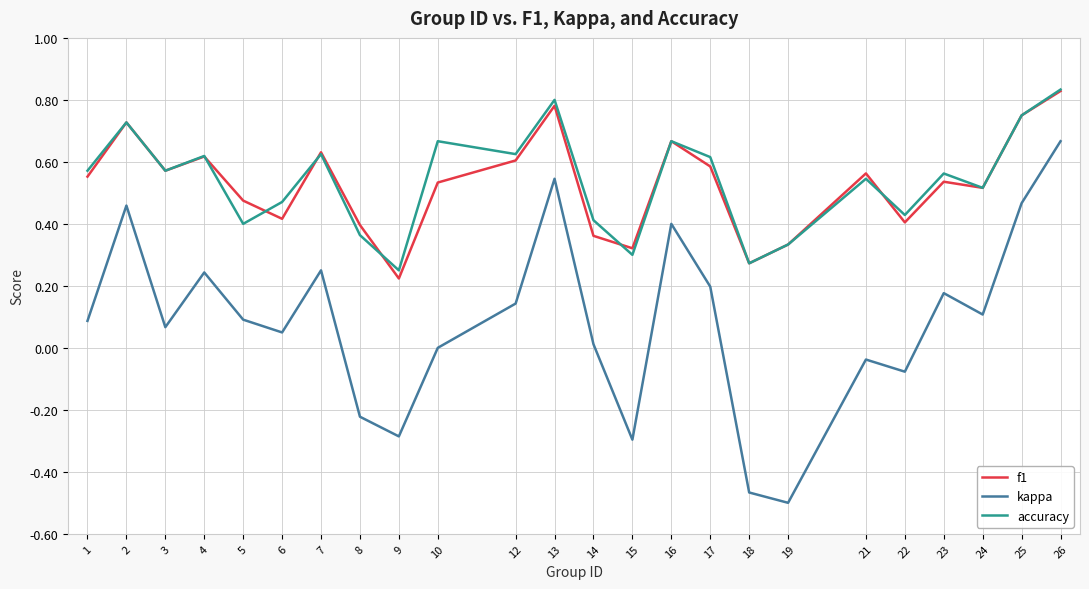

True or false: f1 and kappa intersect in this chart.

False